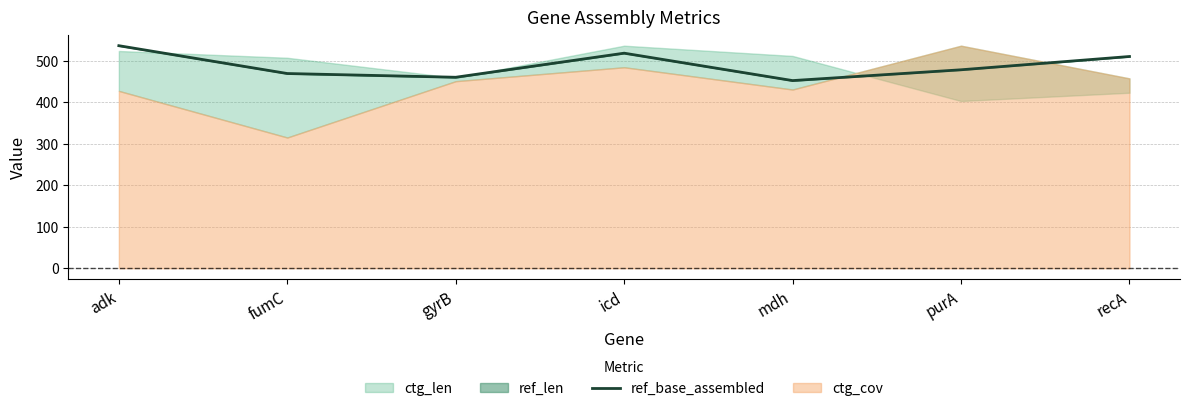

What is the minimum value for ref_base_assembled?

452